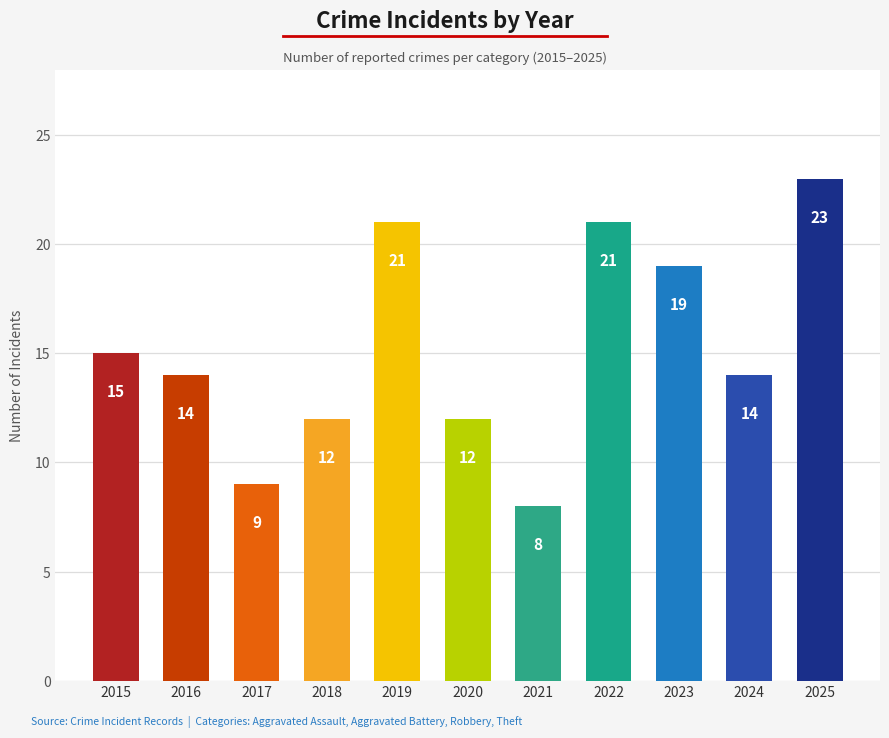

What is the difference between the maximum and minimum values?

15